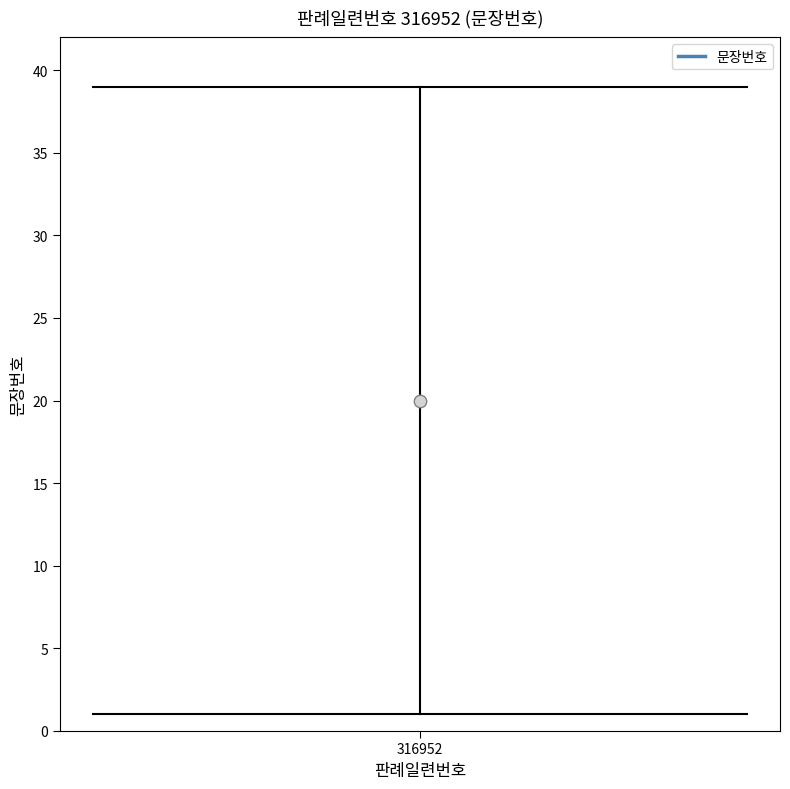

Between 3 and 27, which is larger?

27